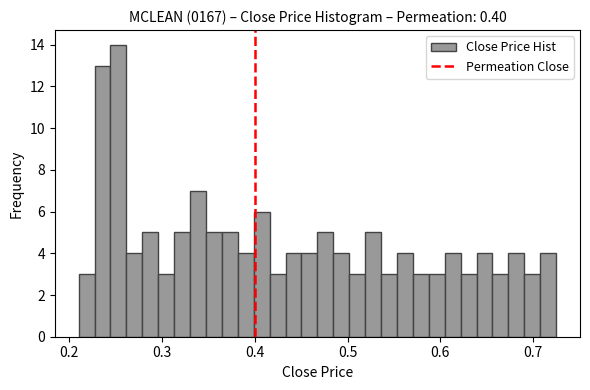

Read against the x-axis, roughly where is the centre of the tallest bar?

0.25